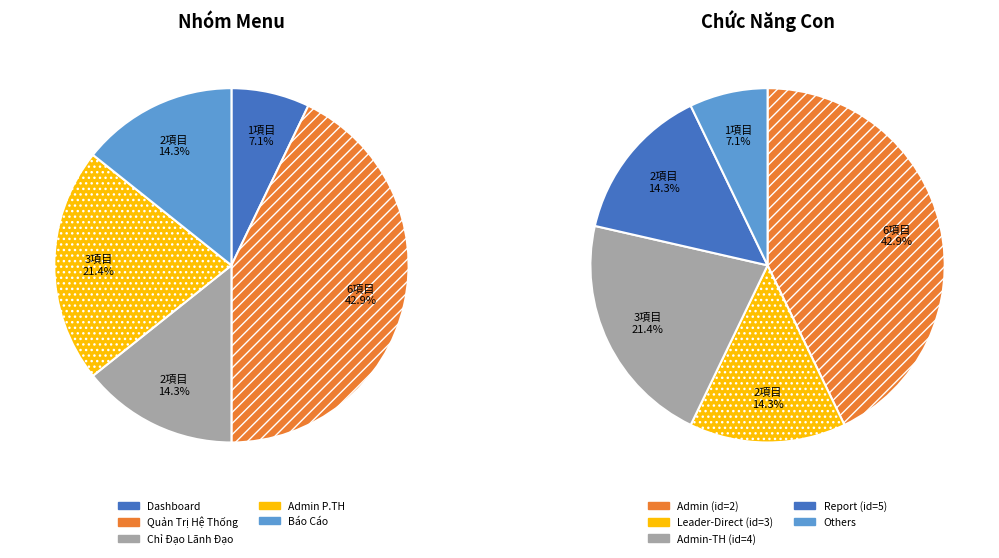

Which has a higher value, Chỉ Đạo Lãnh Đạo or Quản Trị Hệ Thống?

Quản Trị Hệ Thống